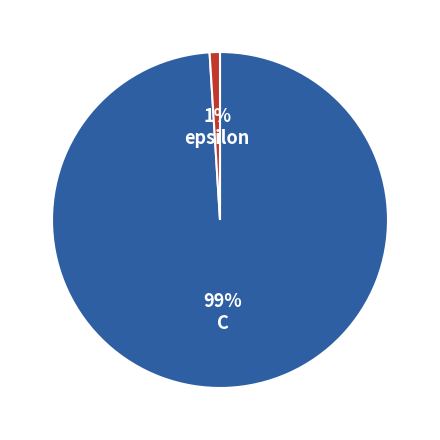

Count the number of slices in the pie.

2